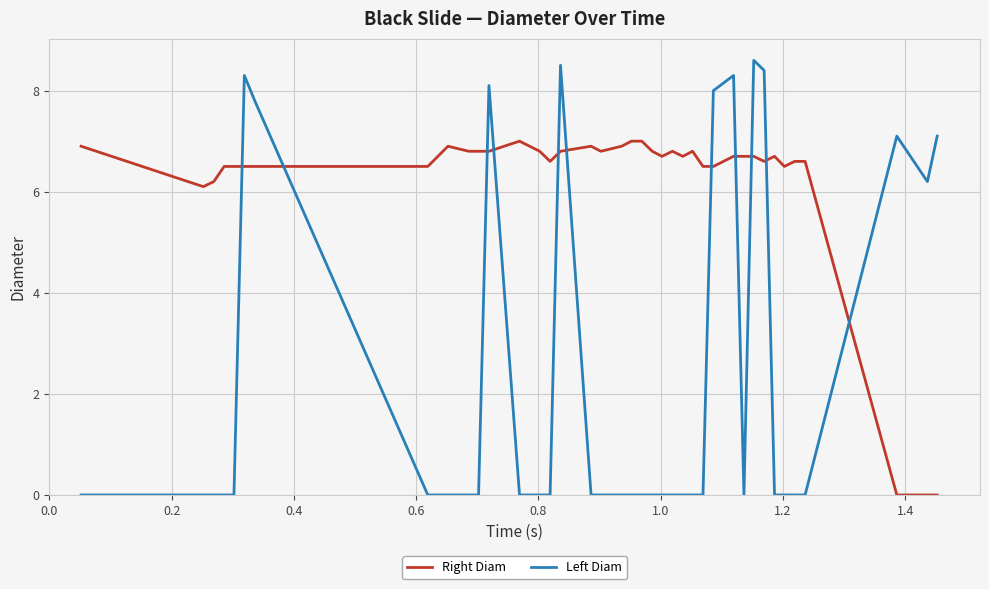

Rank the series by their average value, from highest to lowest.

Right Diam, Left Diam